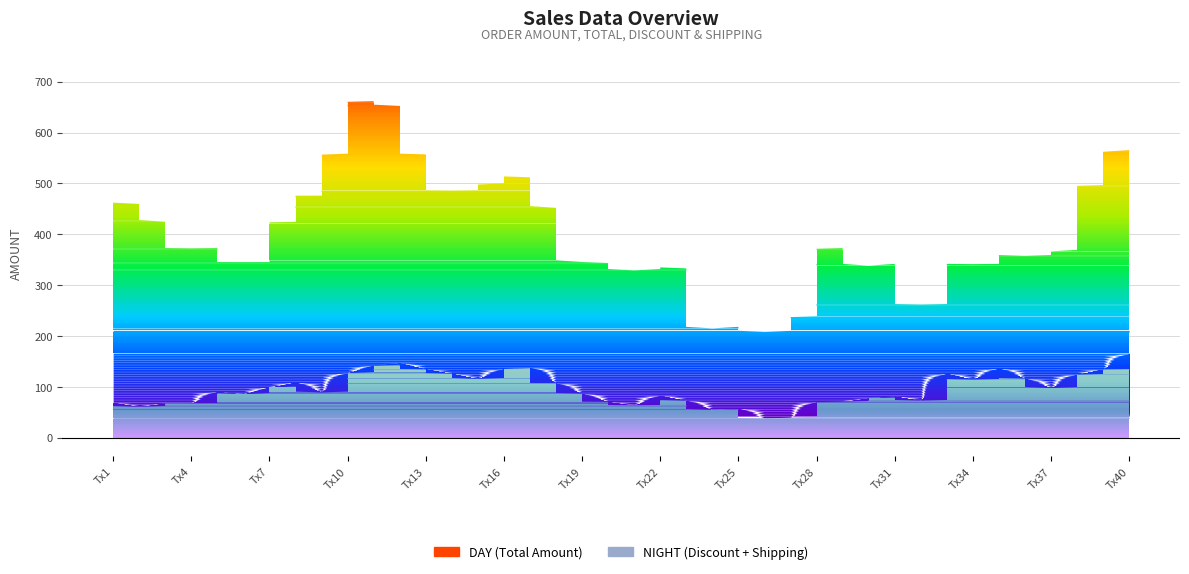

What is the difference between the OrderAmount values at 2 and 39?

450.0